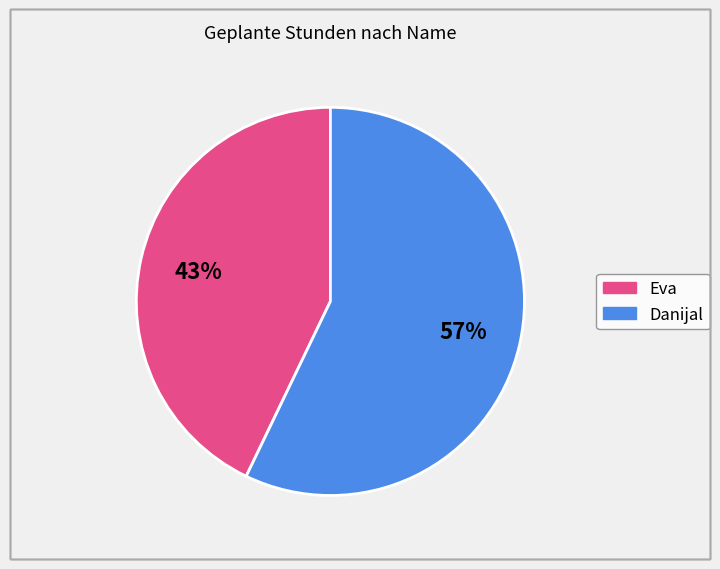

Count the number of slices in the pie.

2